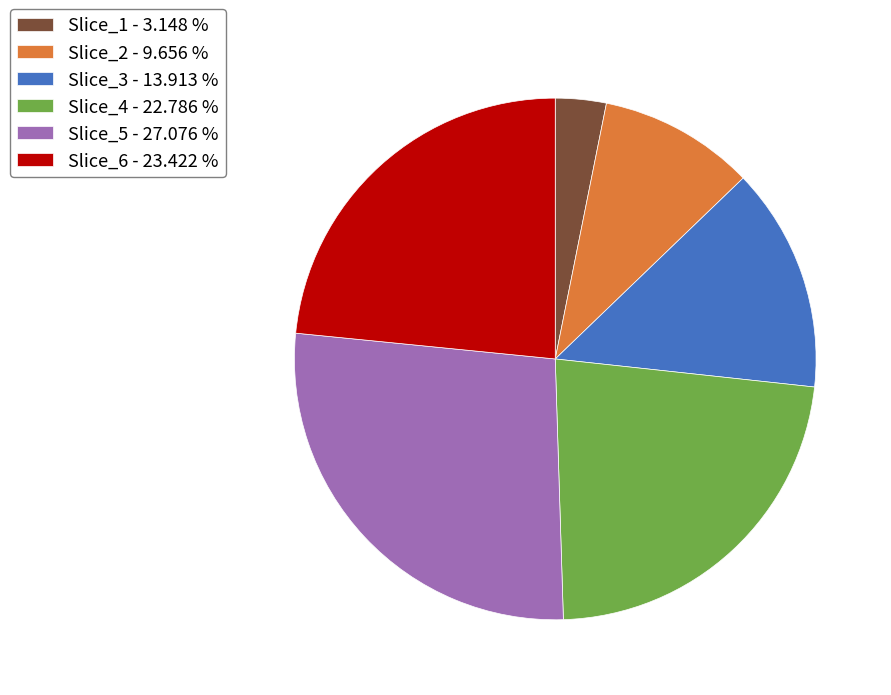

Rank the categories by value from highest to lowest.

Slice_5 - 27.076 %, Slice_6 - 23.422 %, Slice_4 - 22.786 %, Slice_3 - 13.913 %, Slice_2 - 9.656 %, Slice_1 - 3.148 %